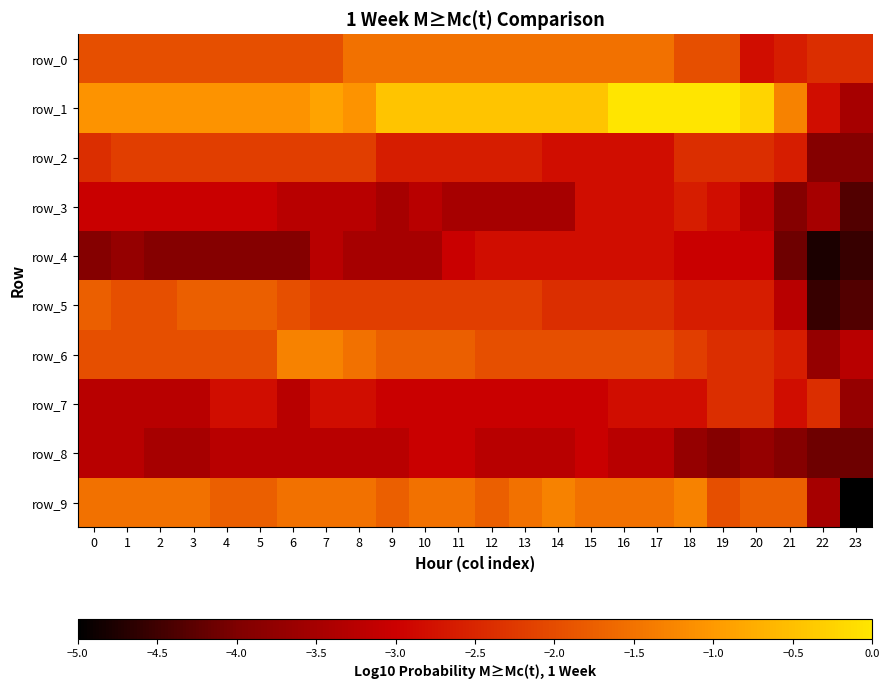

What is the difference between the row_2 values at 23 and 11?

1.3